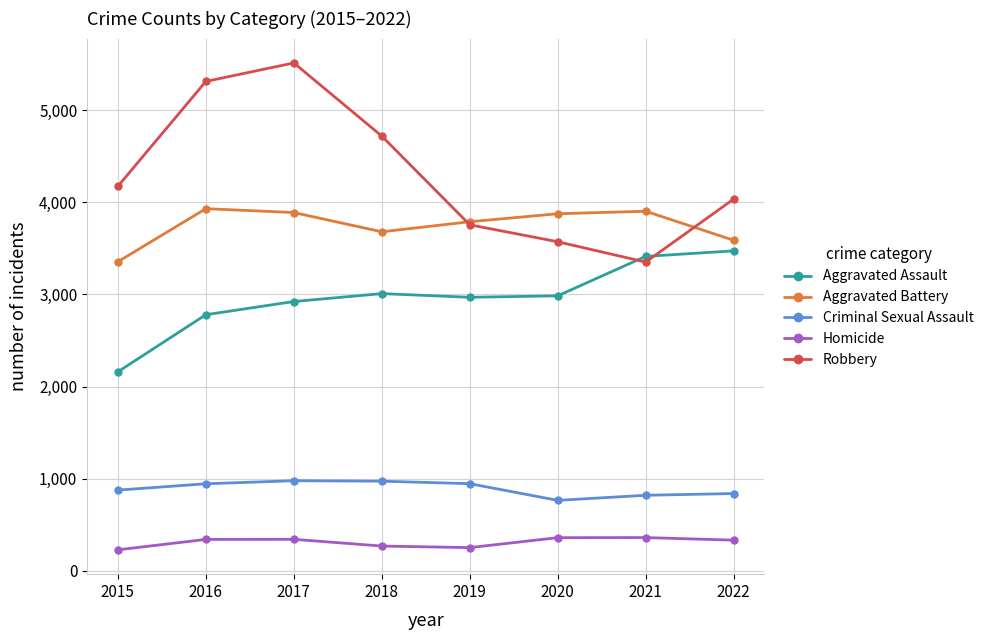

True or false: Aggravated Battery and Homicide cross at least once.

False